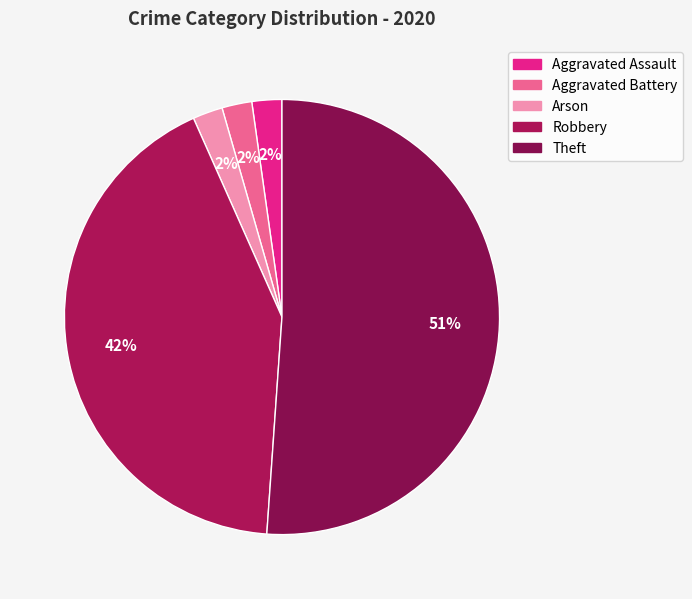

What is the ratio of the value at Aggravated Assault to the value at Arson?

1.0